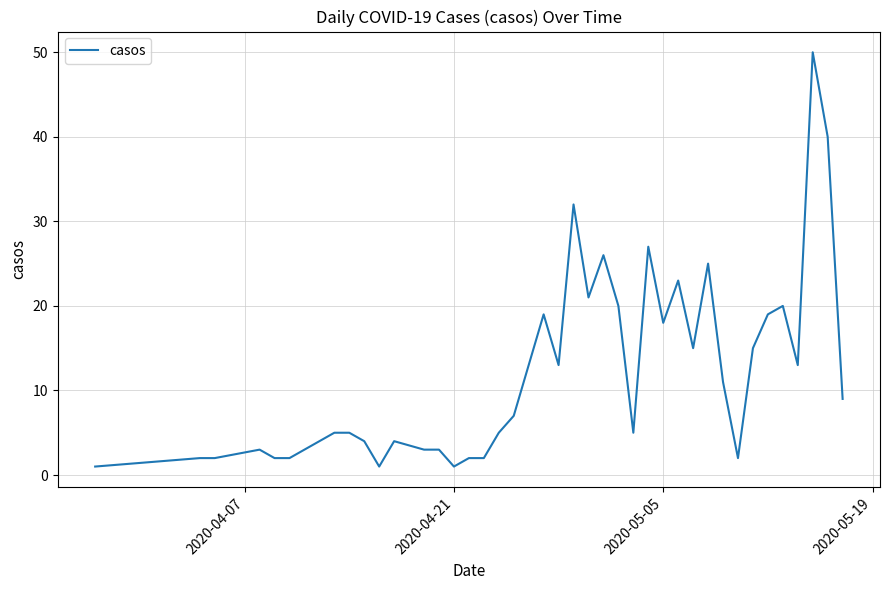

Reading right to left, what are all the values shown in this chart?

9	40	50	13	20	19	15	2	11	25	15	23	18	27	5	20	26	21	32	13	19	13	7	5	2	2	1	3	3	4	1	4	5	5	2	2	3	2	2	1